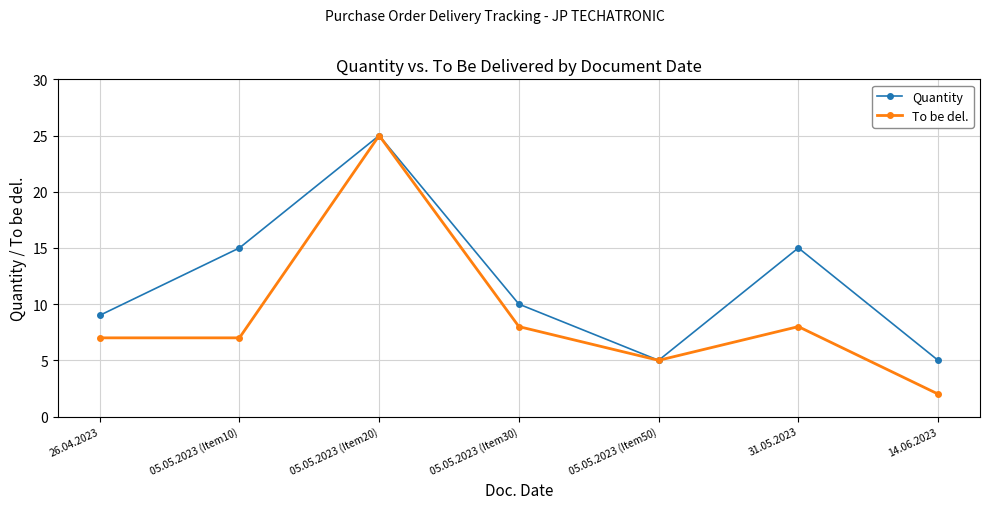

What is the label of the 3rd point from the right?

05.05.2023 (Item50)